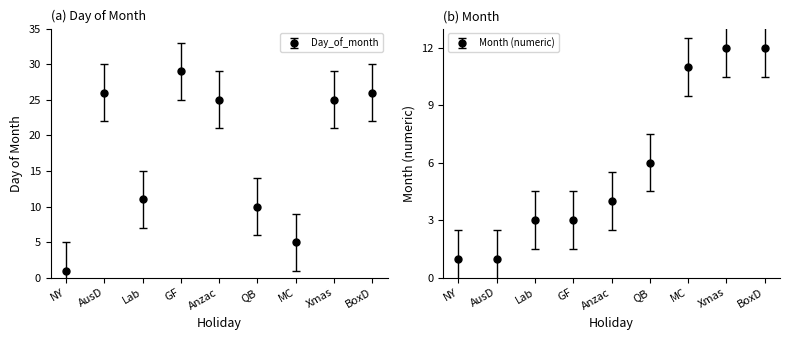

True or false: the data has more than 2 interior local peaks.

False